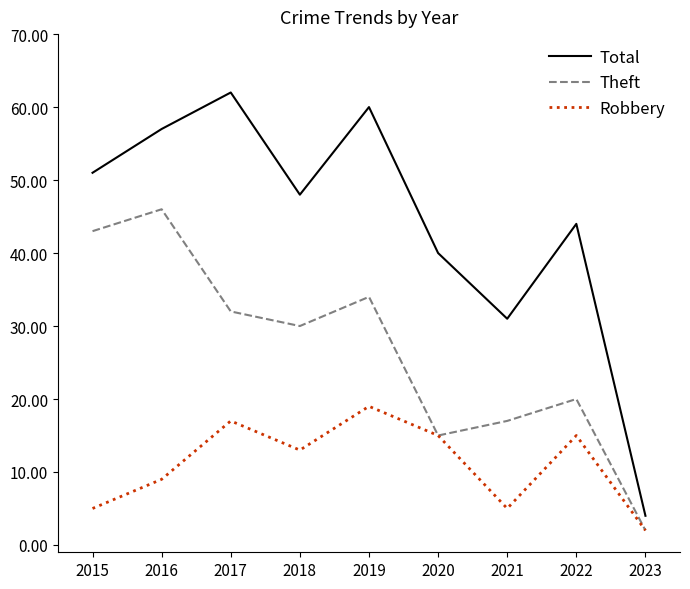

What are all the series names shown in the legend?

Total, Theft, Robbery